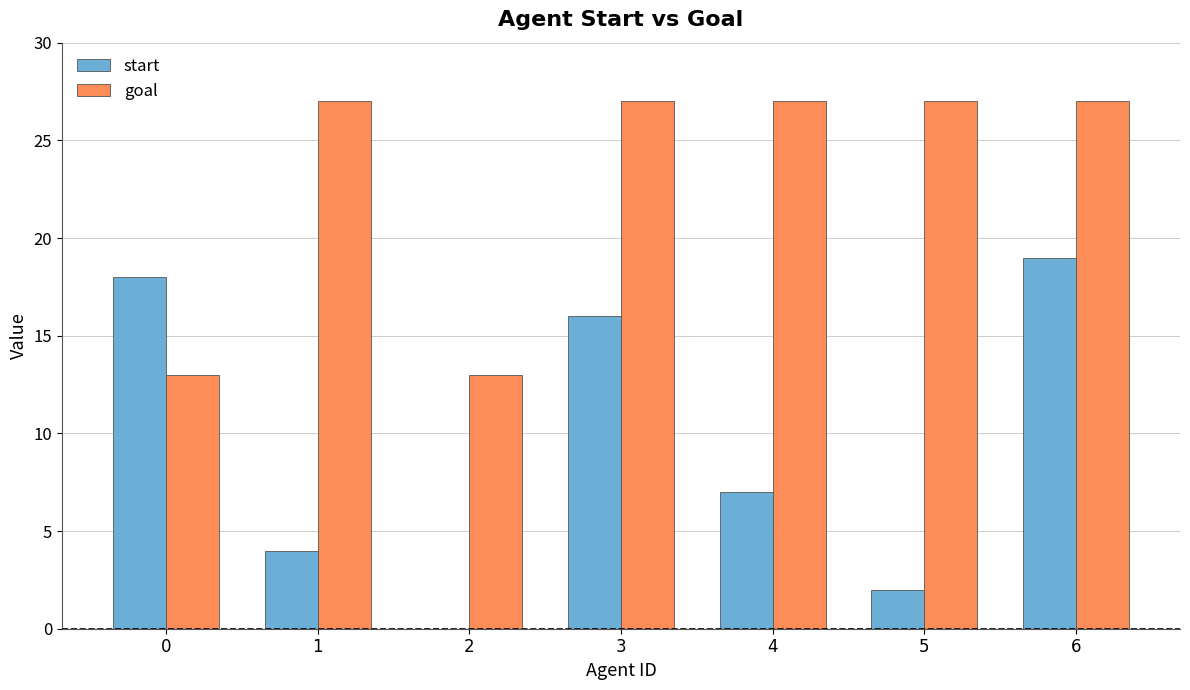

The value of goal at 0 is 6. True or false?

False